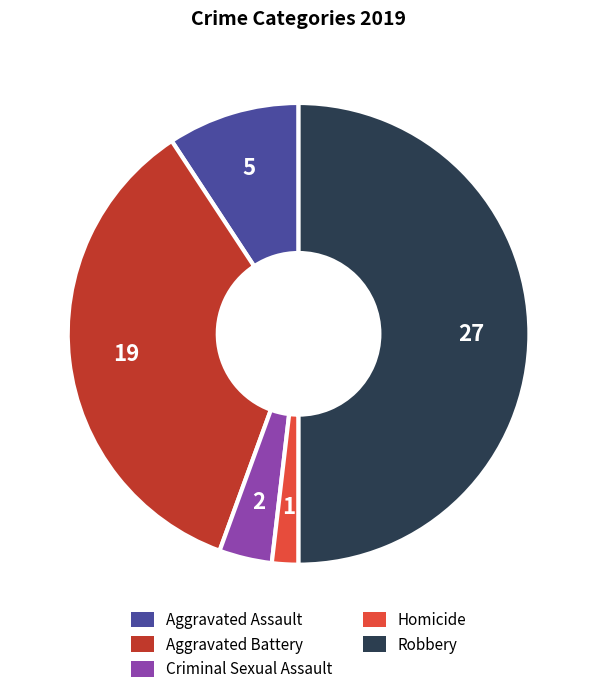

Rank the categories by value from lowest to highest.

Homicide, Criminal Sexual Assault, Aggravated Assault, Aggravated Battery, Robbery